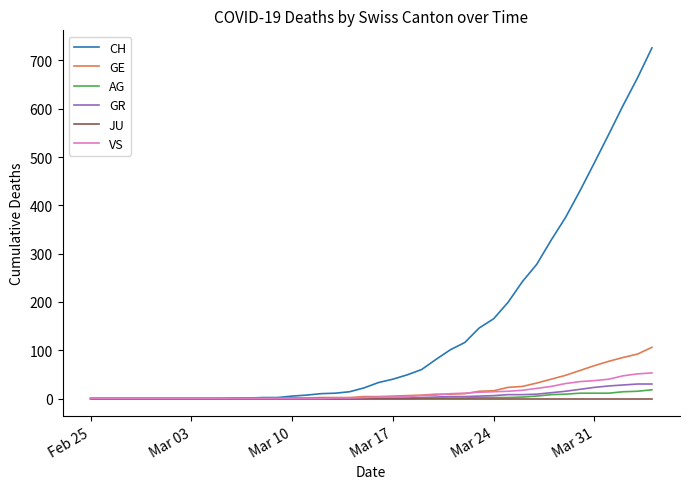

What is the difference between the second highest and second lowest values in the VS series?

51